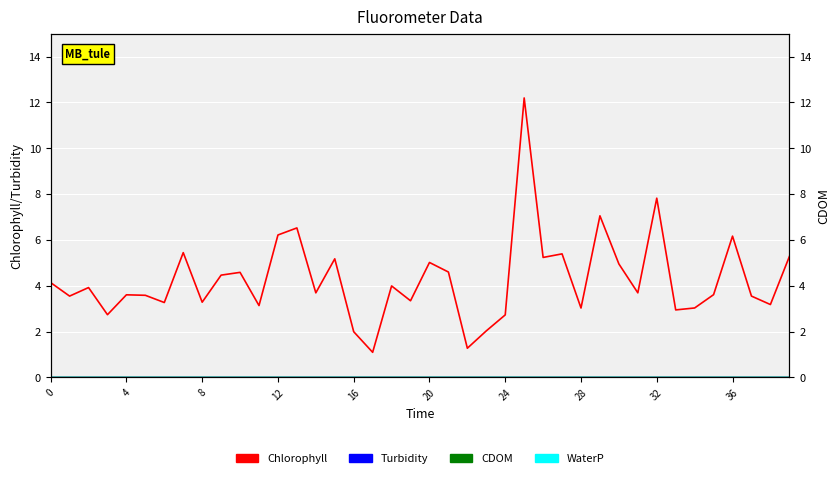

What is the spread (max minus min) of values at 17?

1.1